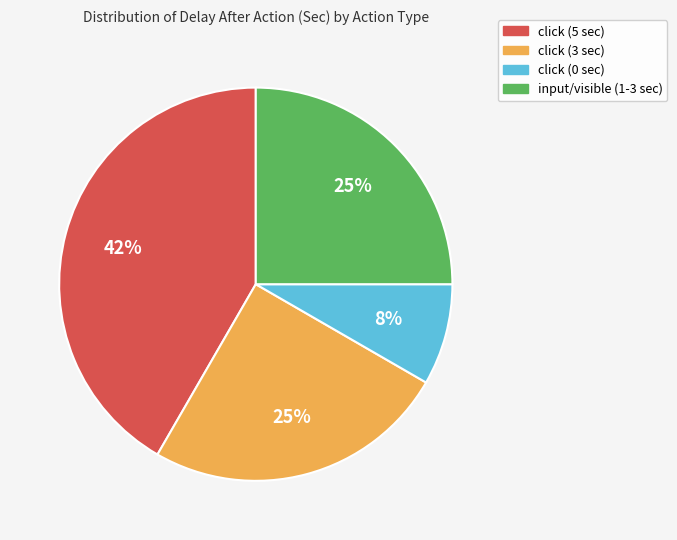

What percentage is the click (5 sec) slice, to the nearest percent?

42%